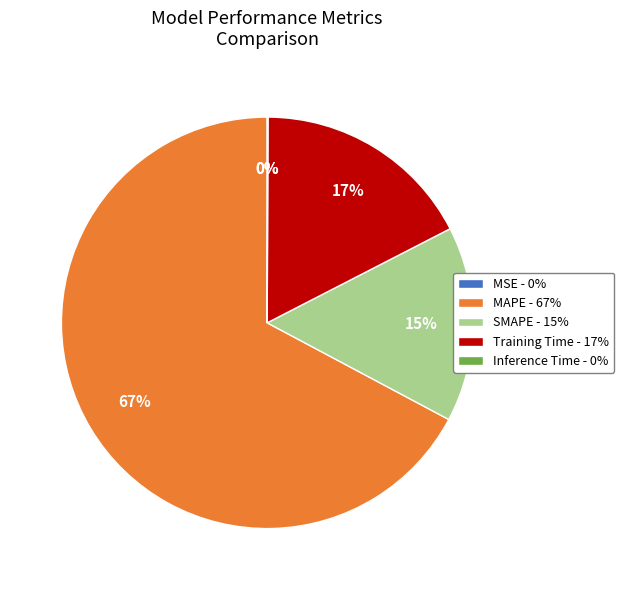

What is the majority slice?

MAPE